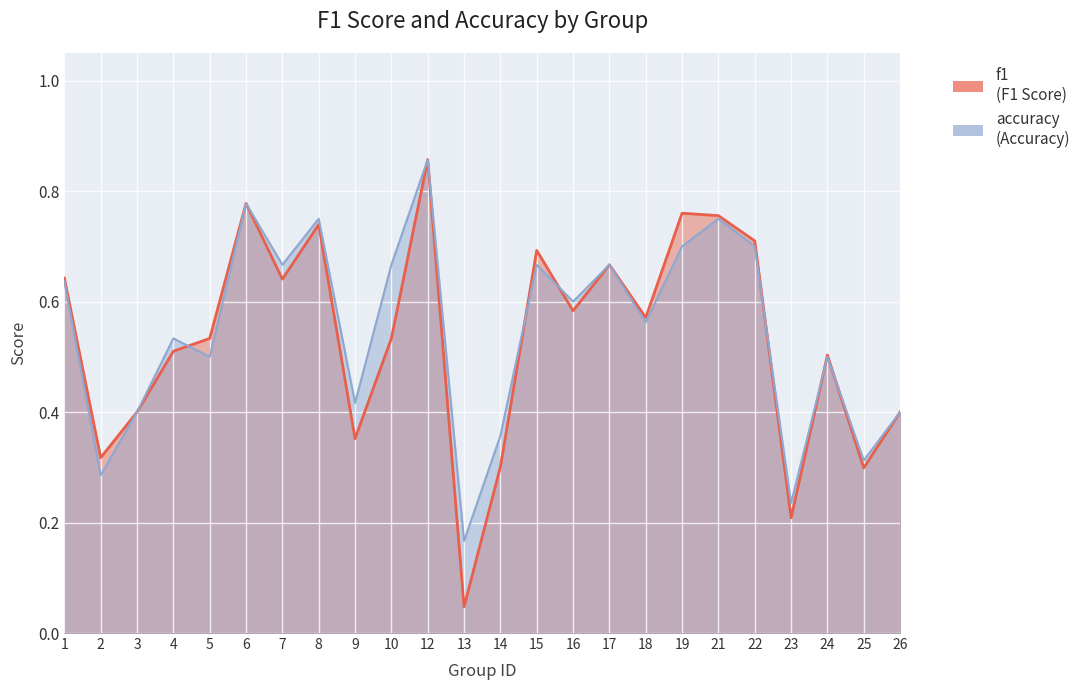

What is the difference between the maximum and minimum values in the accuracy series?

0.7